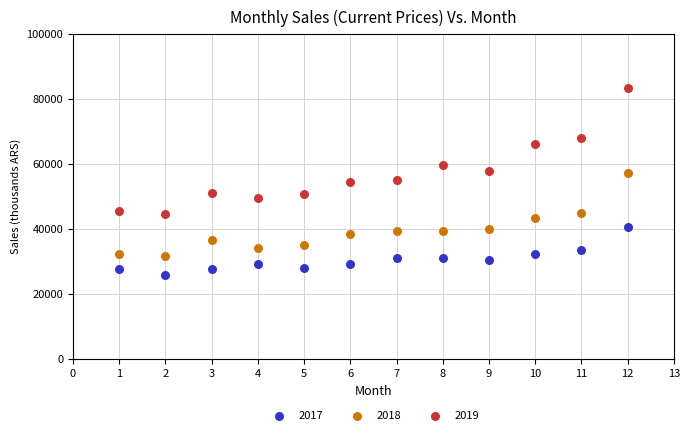

Which series reaches the maximum Y coordinate?

2019